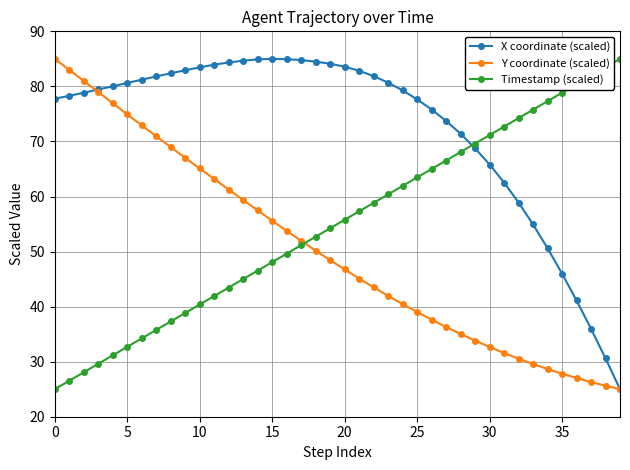

After their last crossing, which series has the higher values: Timestamp (scaled) or X coordinate (scaled)?

Timestamp (scaled)